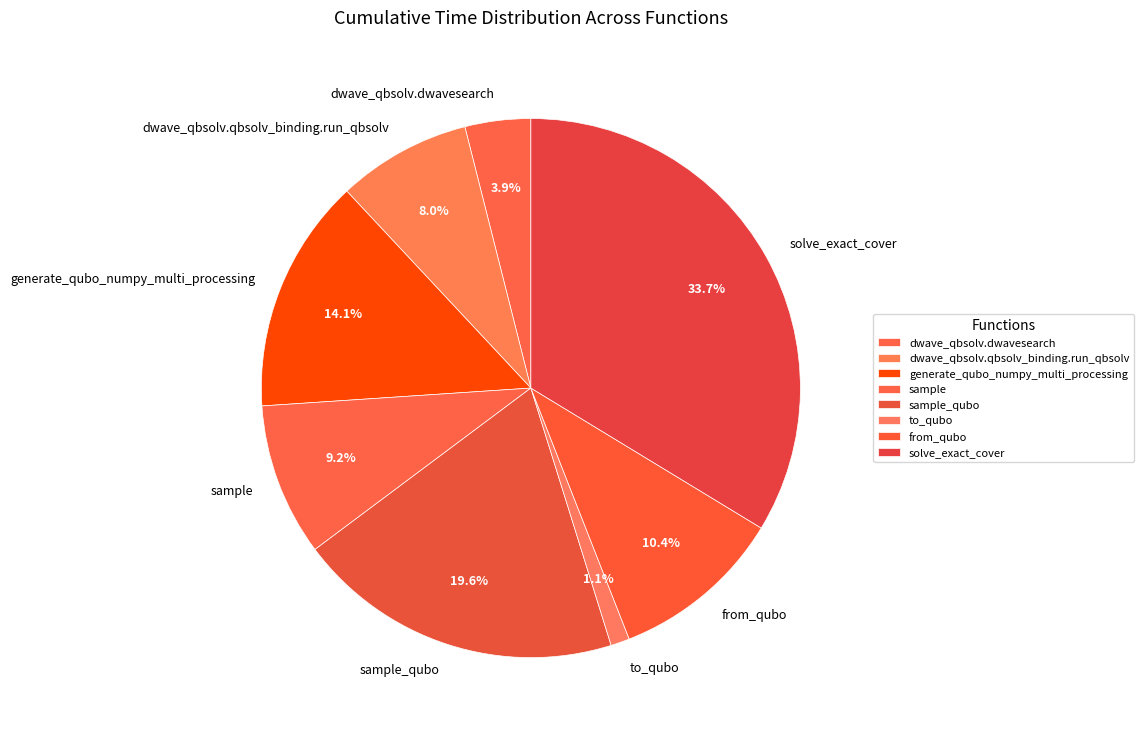

How many slices are in this pie chart?

8